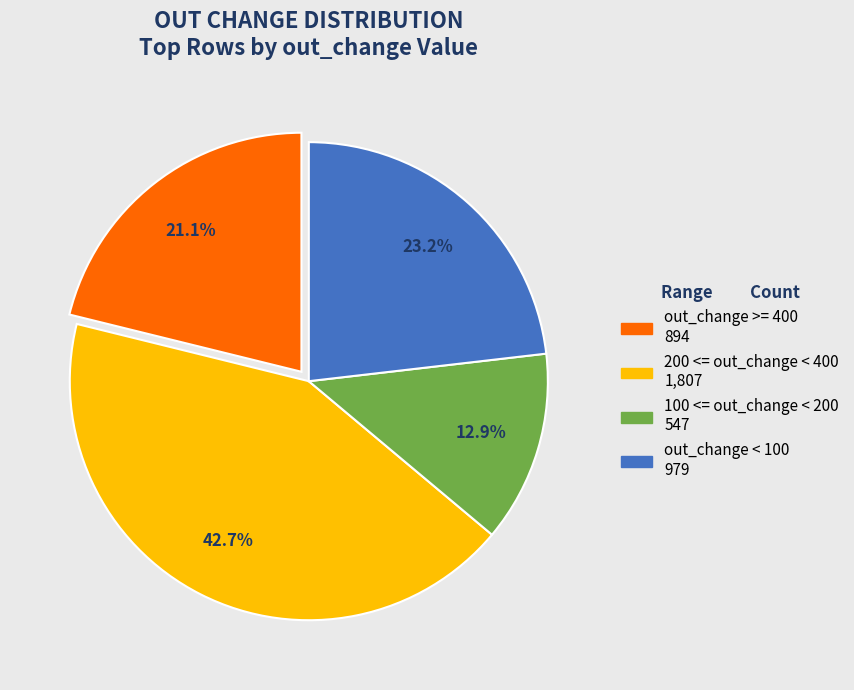

Is there any slice that represents more than half of the pie?

No